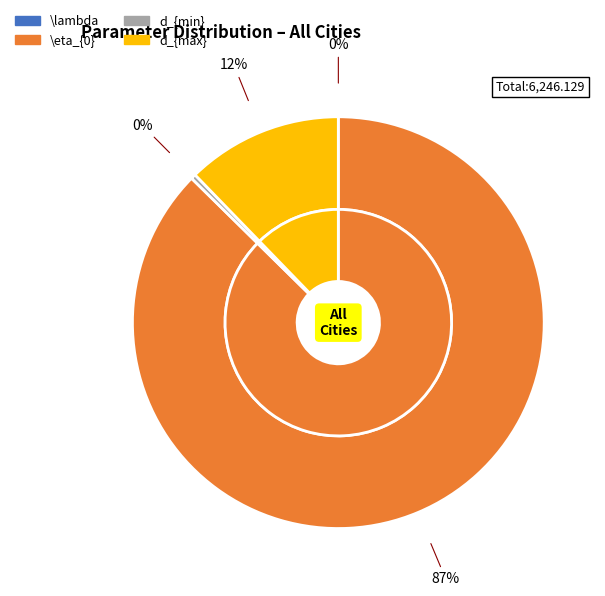

True or false: \eta_{0} accounts for 97% of the total.

False